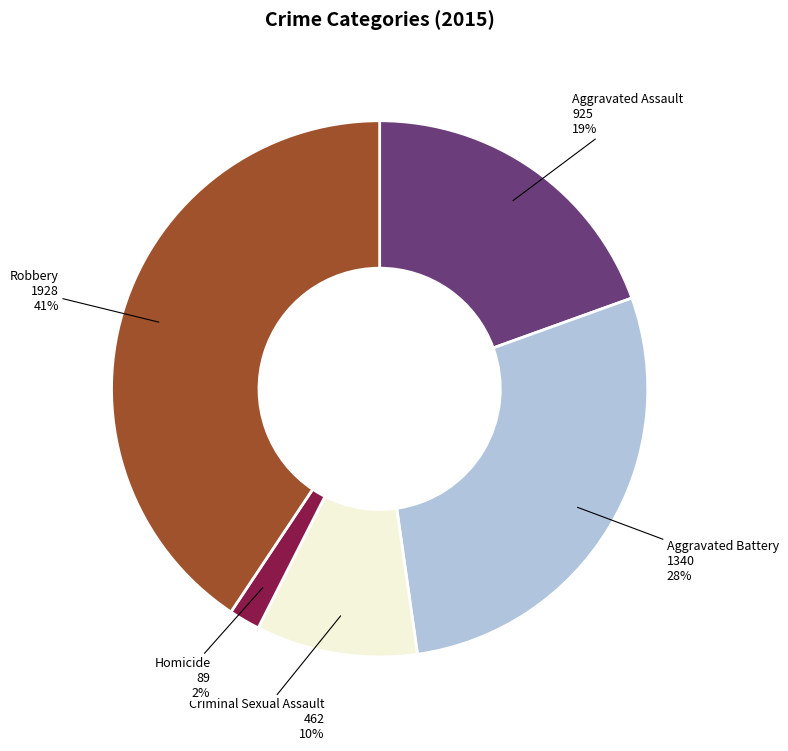

True or false: Homicide accounts for 2% of the total.

True